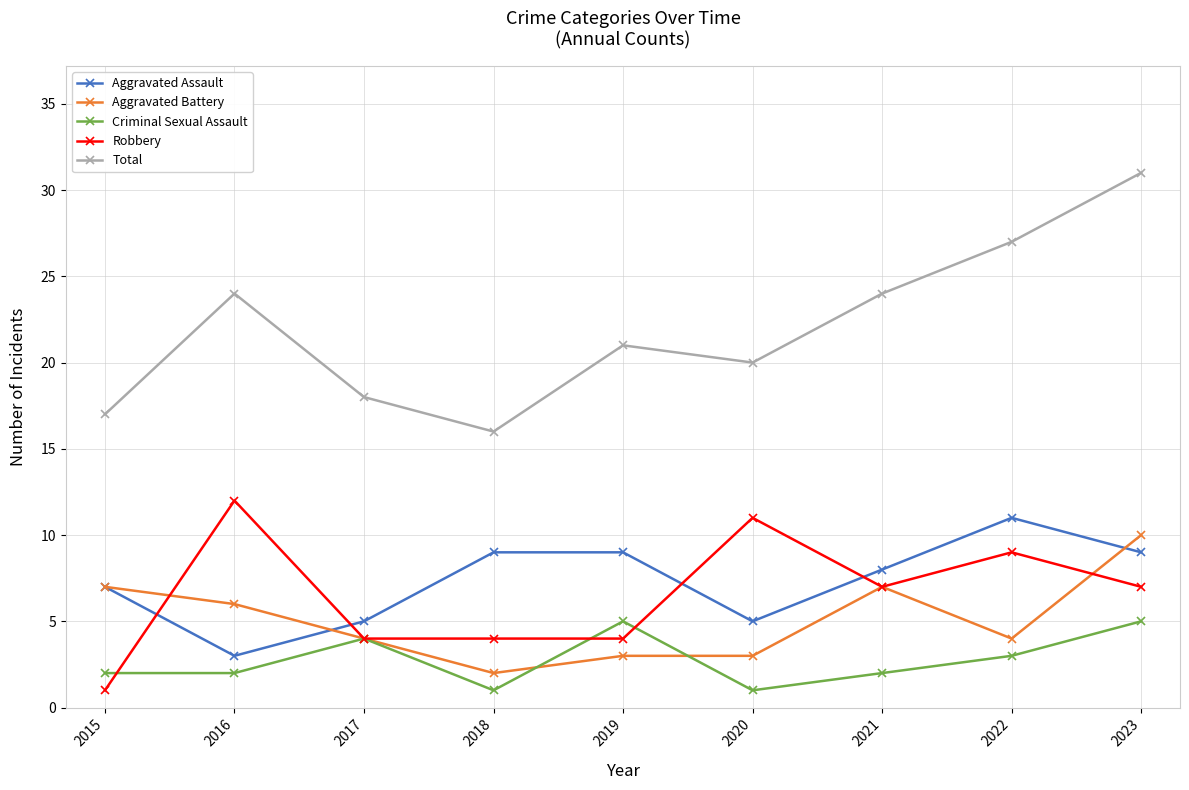

Count the number of categories in the chart.

9